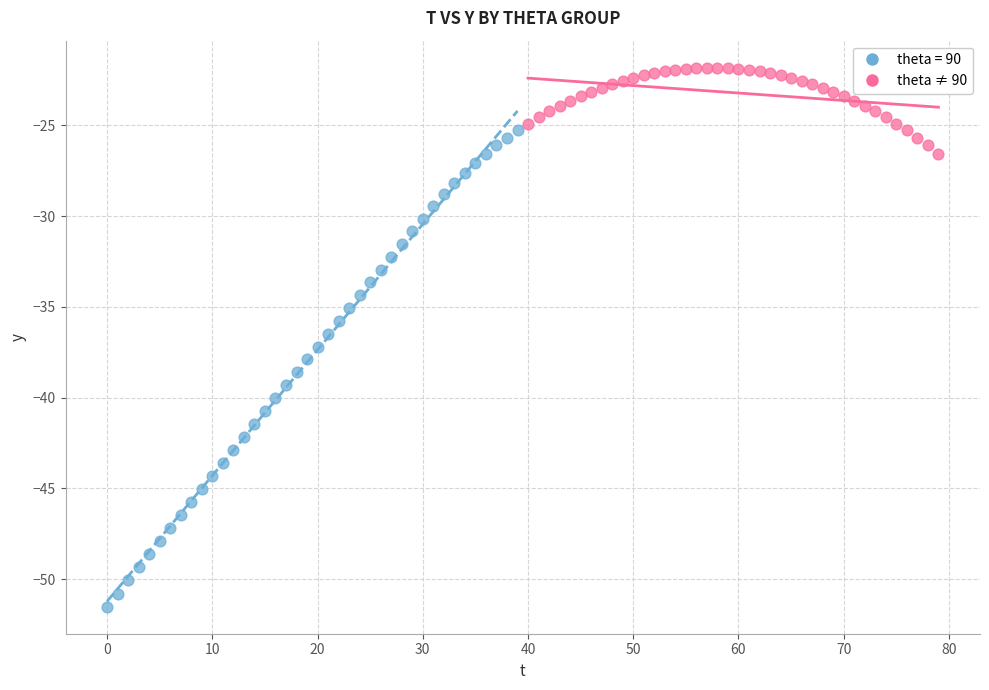

Which series reaches the maximum Y coordinate?

theta ≠ 90